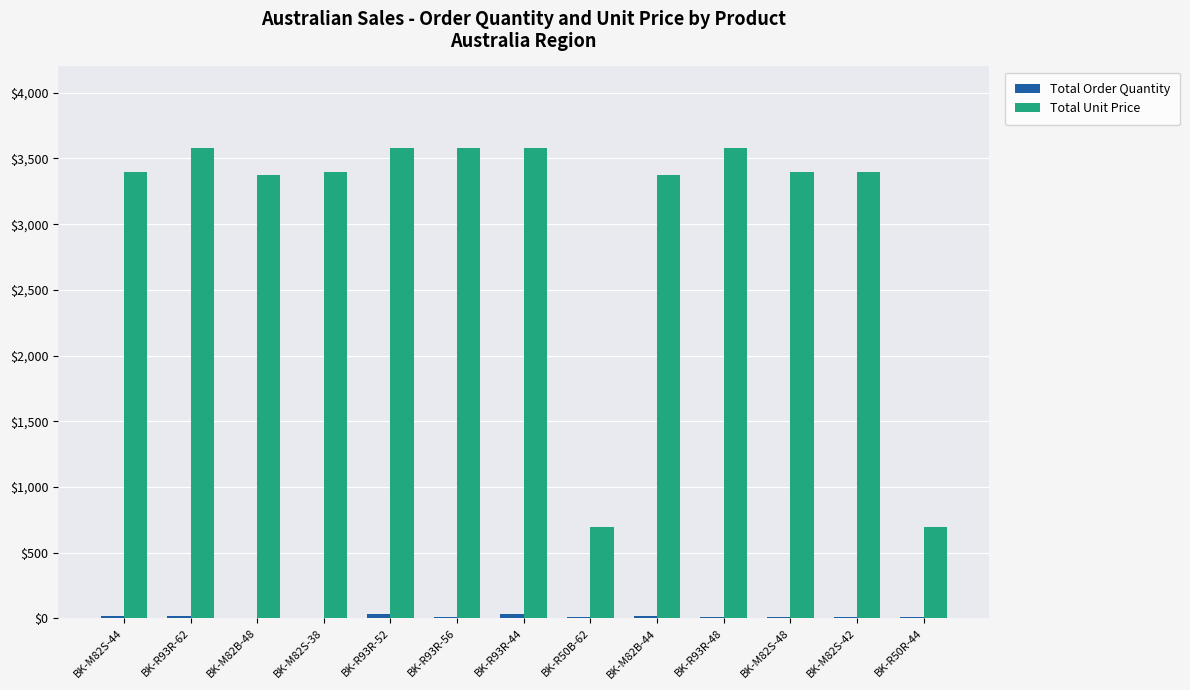

The value of Total Unit Price at BK-R93R-44 is 1393.0. True or false?

False